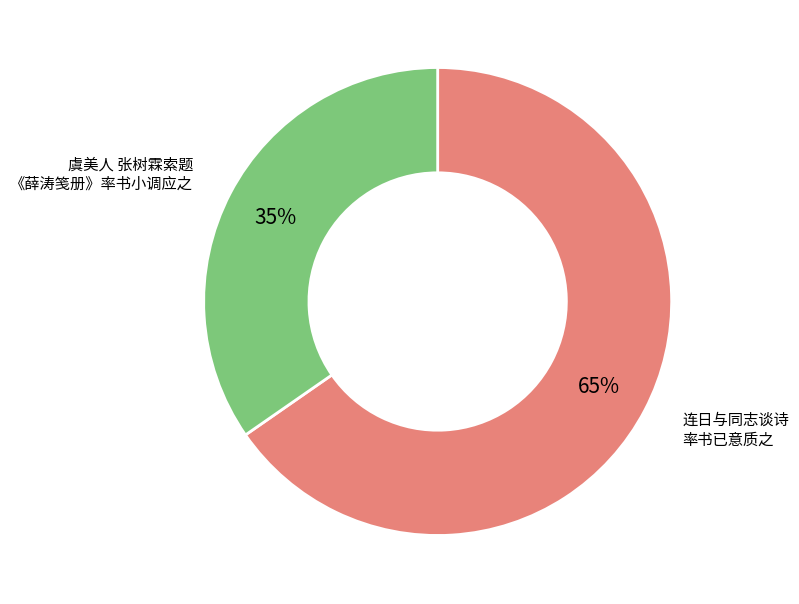

To the nearest percent, what is the average slice percentage?

50%